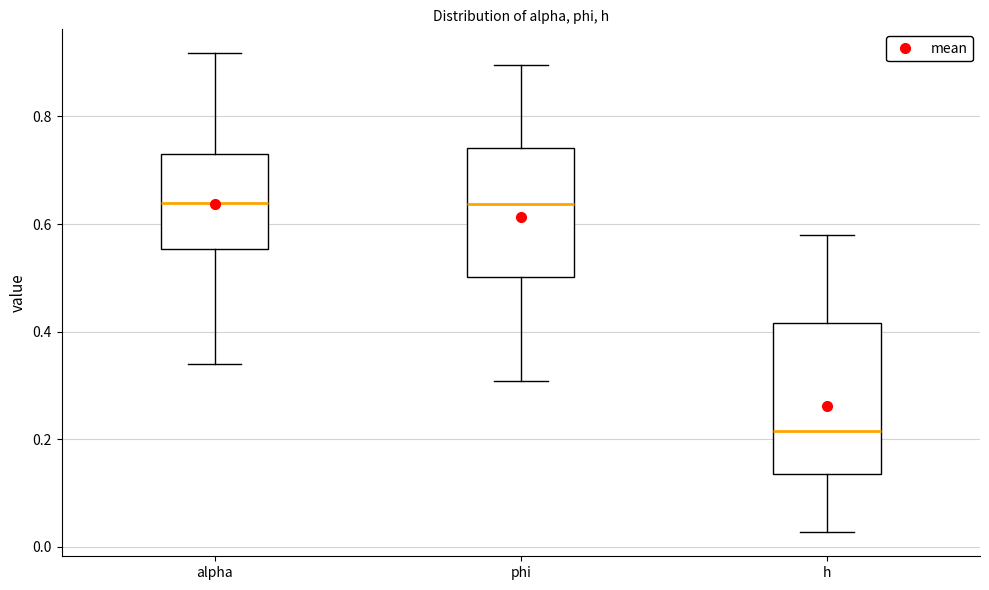

Reading left to right, transcribe this box plot: for each box, give where its median line is, the range the box spans, and where its two whiskers end, as read against the y-axis. The values are not printed on the chart, so give them approximately, as read against the axis.

alpha: median 0.64, box 0.56 to 0.72, whiskers 0.34 to 0.92
phi: median 0.64, box 0.50 to 0.74, whiskers 0.30 to 0.90
h: median 0.22, box 0.14 to 0.42, whiskers 0.02 to 0.58